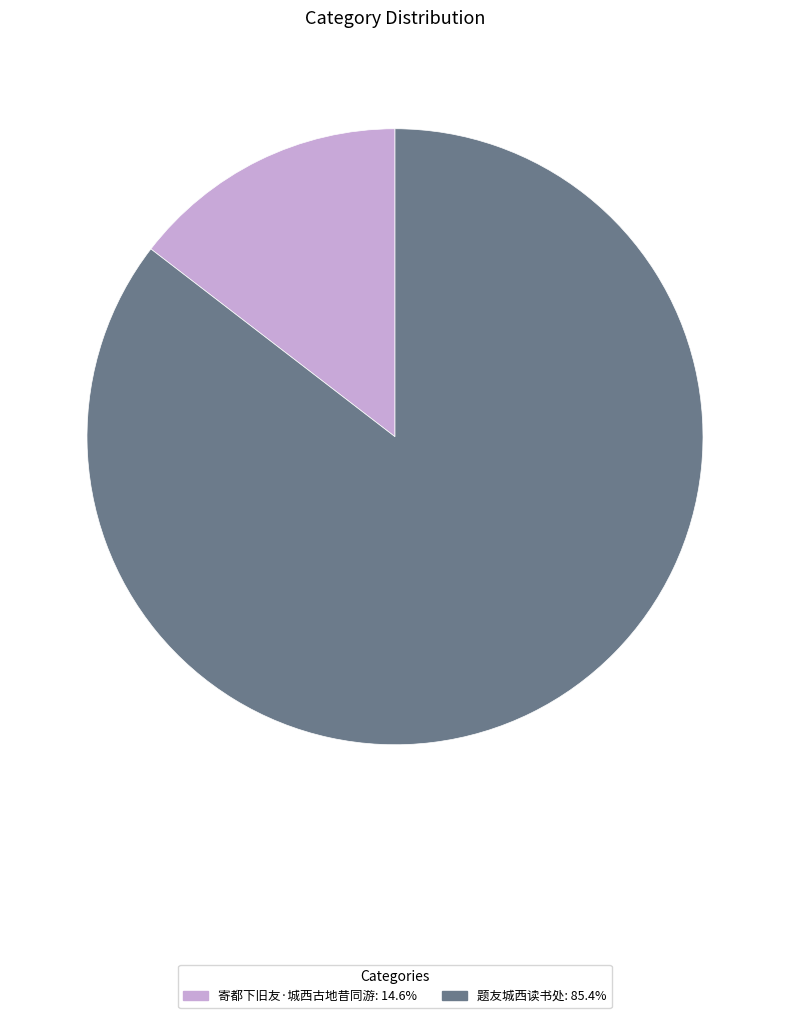

Do 题友城西读书处 and 寄都下旧友·城西古地昔同游 together represent more than half of the pie?

Yes